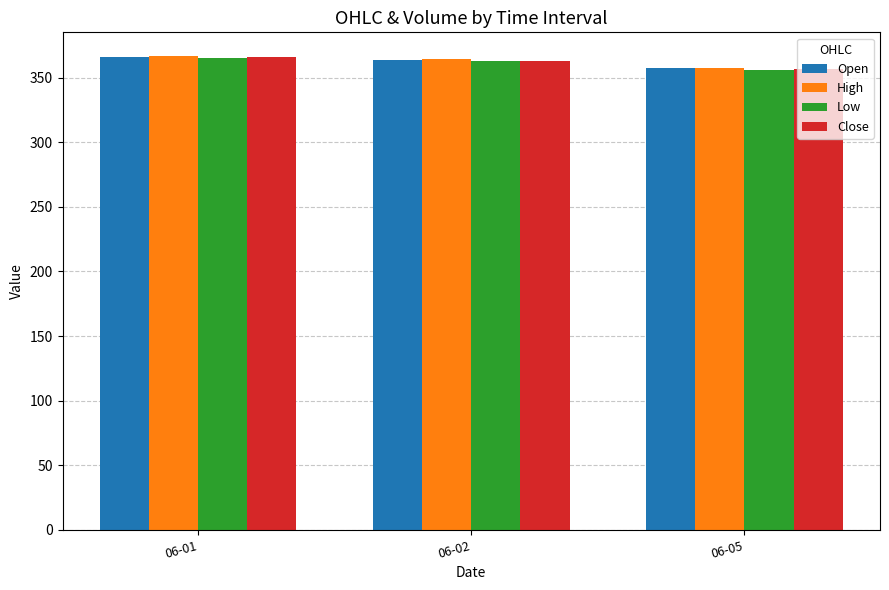

How many bars are there in total?

12